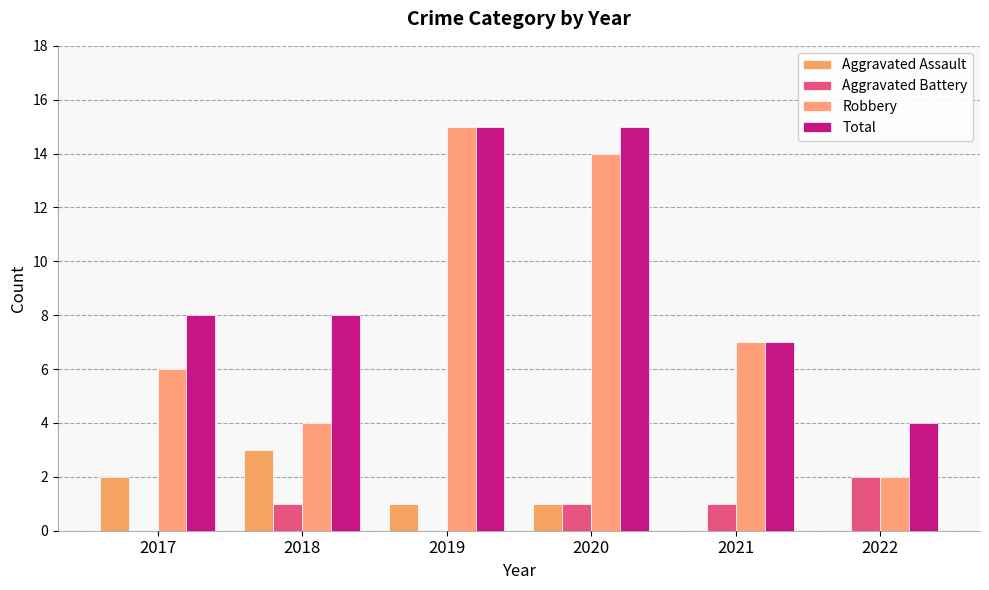

How many Aggravated Assault values are between 0 and 2?

5